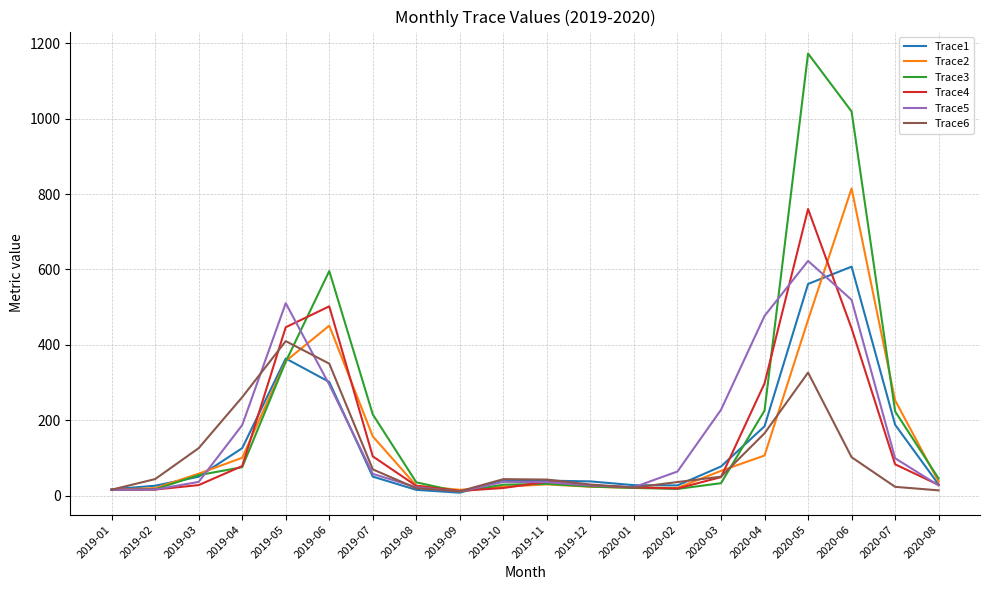

What is the spread (max minus min) of values at 2019-04?

185.7